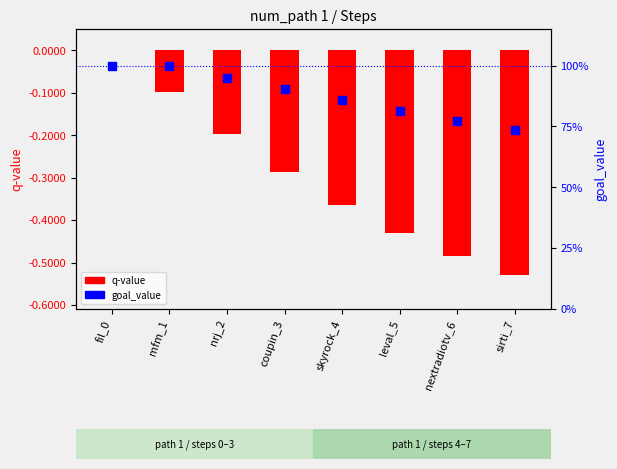

Which series reaches the minimum Y coordinate?

q-value